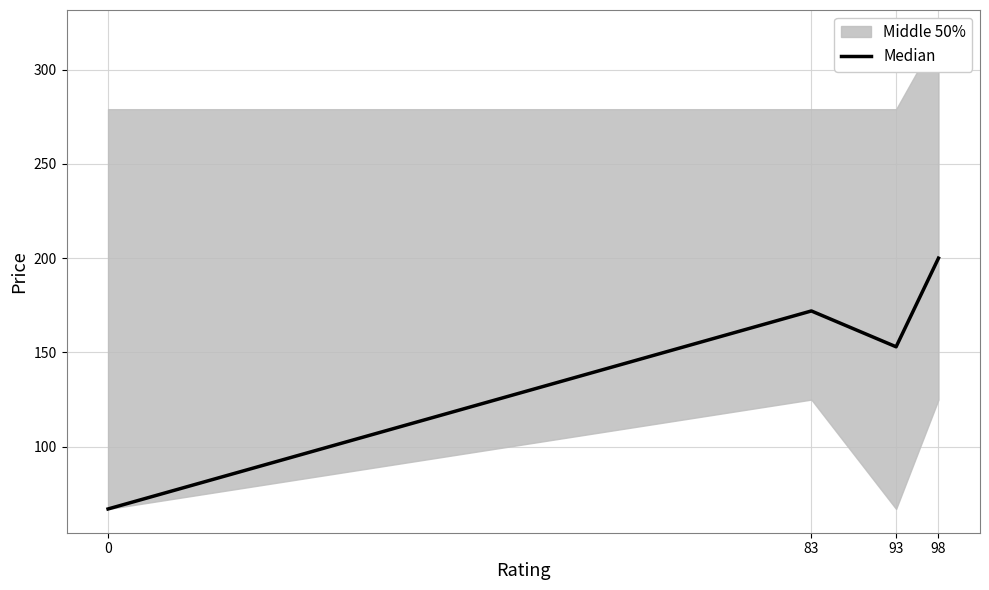

What is the smallest value displayed?

67